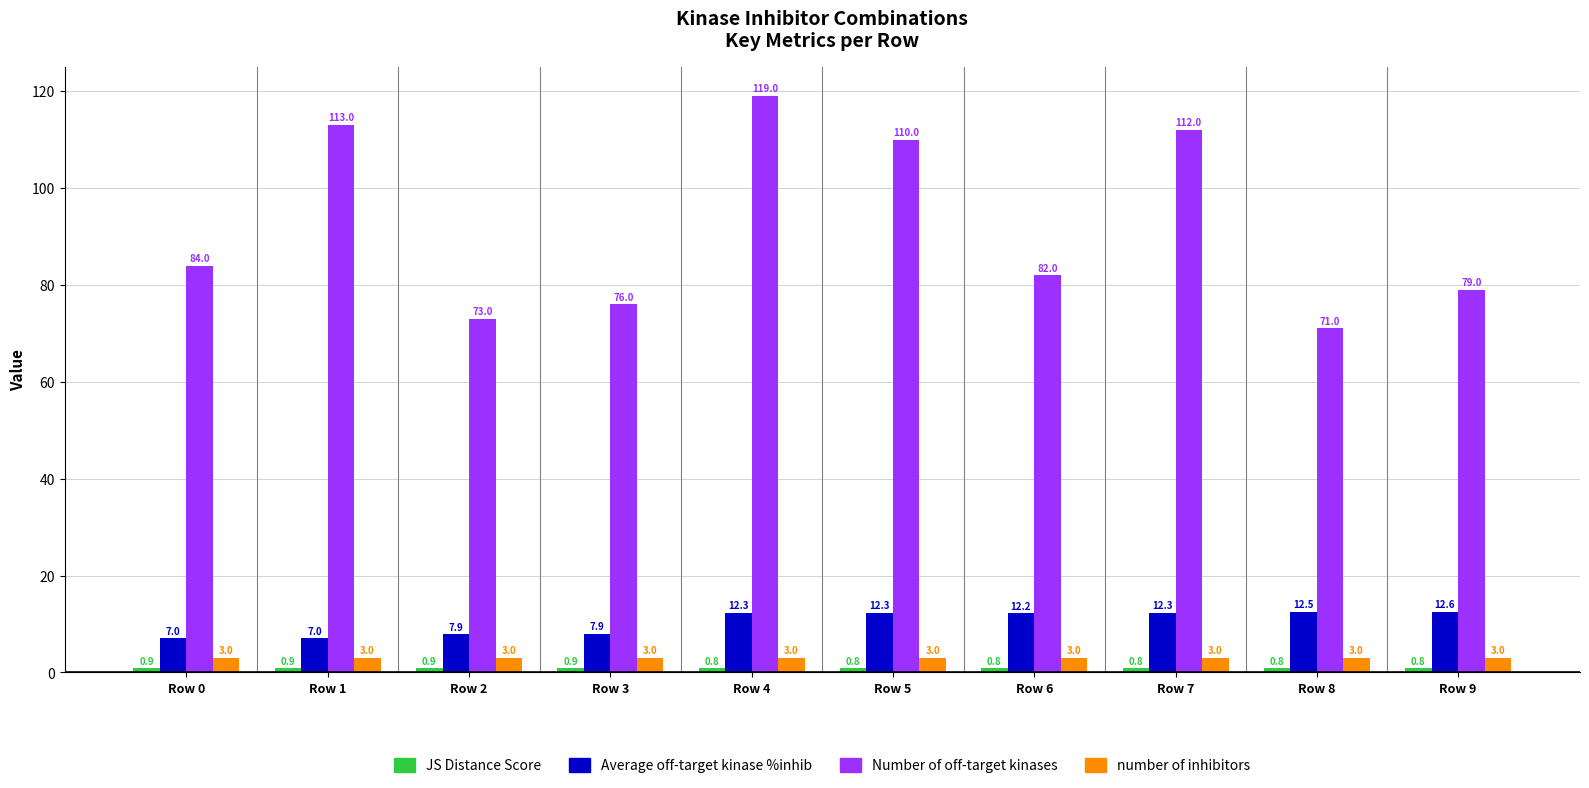

What is the difference between the Number of off-target kinases values at Row 1 and Row 5?

3.0